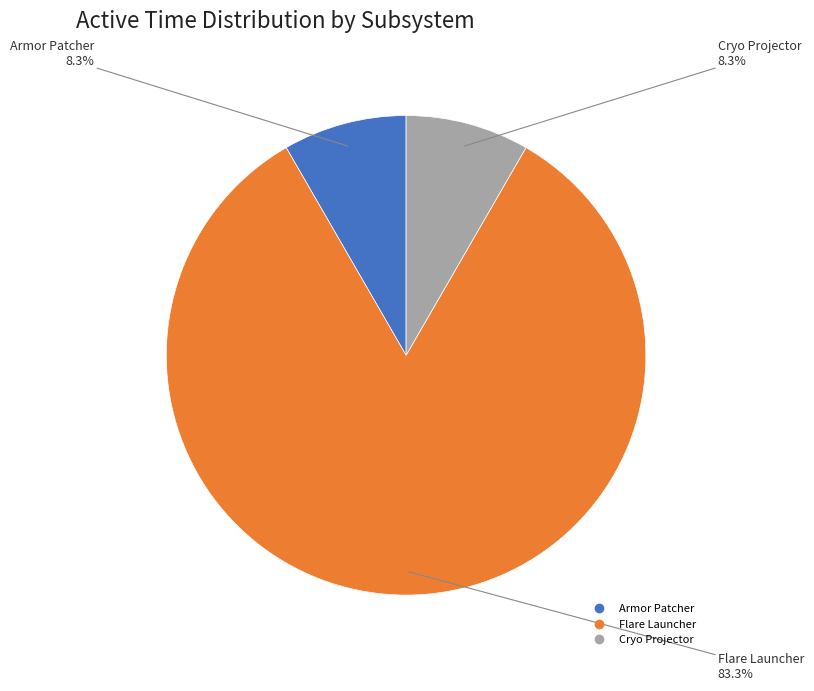

The Armor Patcher slice represents 14% of the pie. True or false?

False